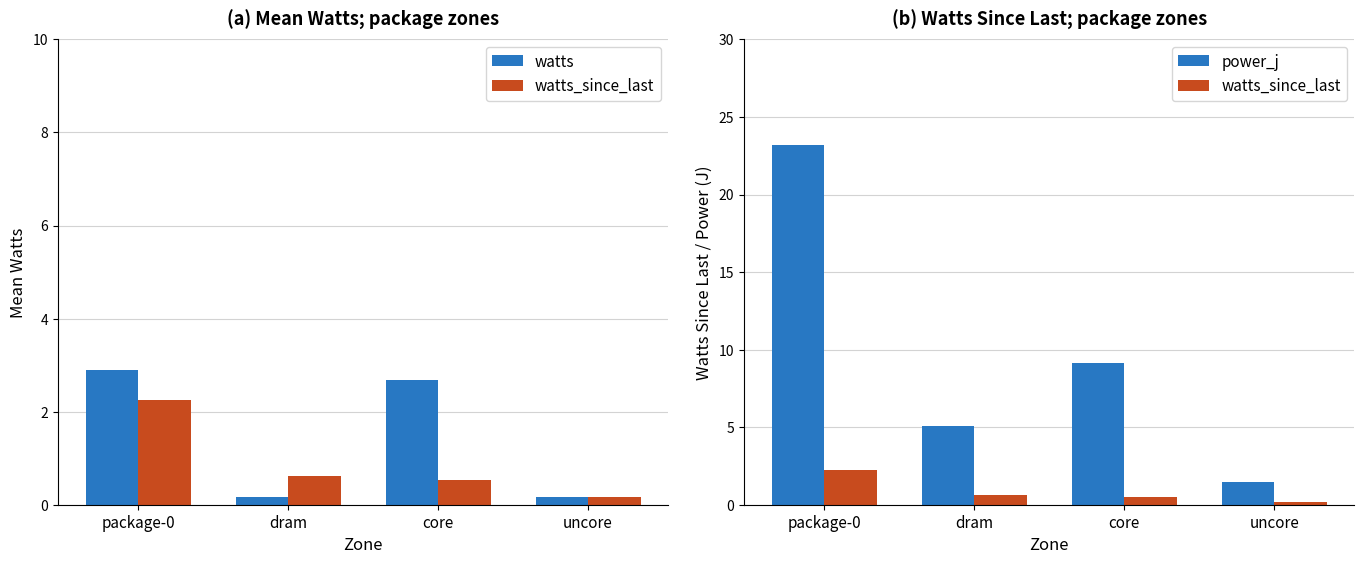

What is the difference between the maximum and minimum values in the watts_since_last series?

2.1